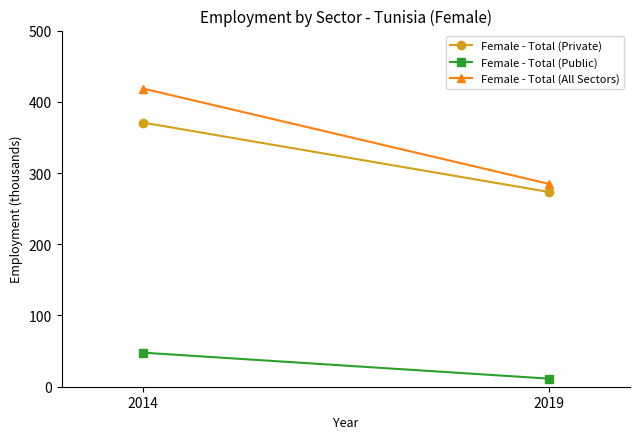

Is this an area chart (filled region under the line)?

No